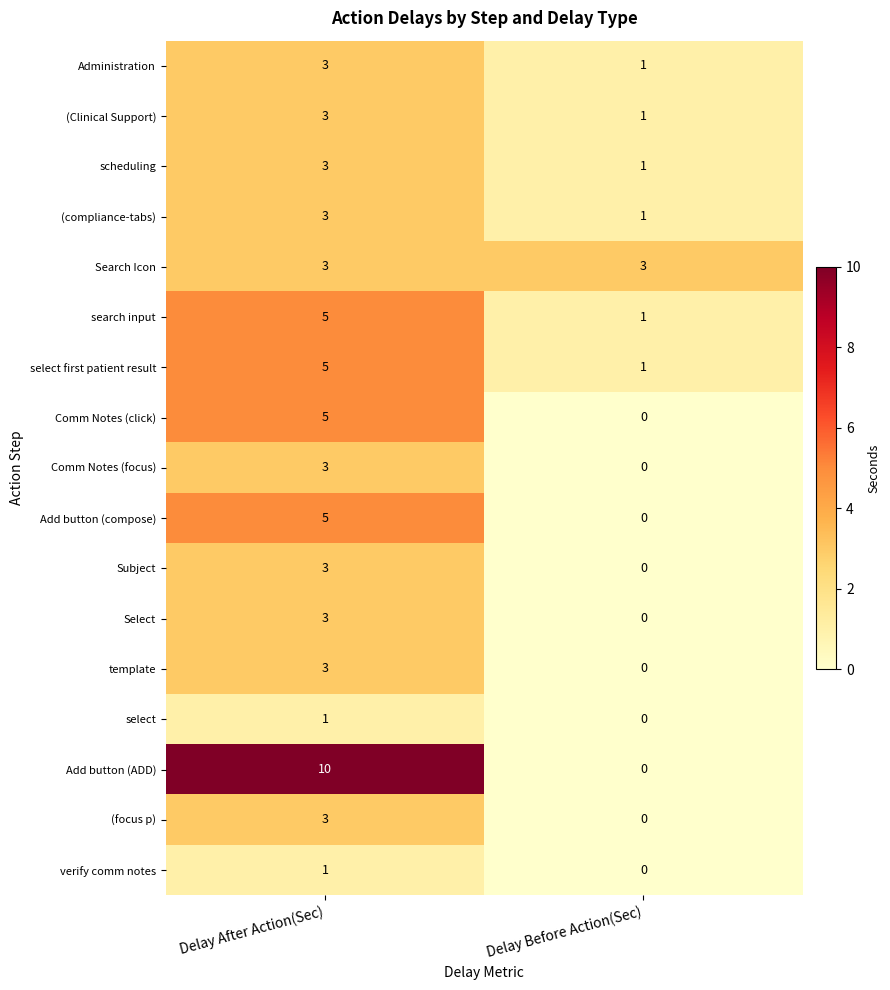

What is the difference between the highest and lowest values at Delay After Action(Sec)?

9